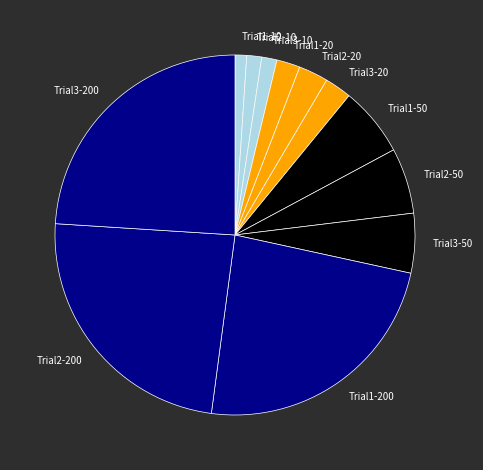

Combined, do Trial2-10 and Trial2-200 account for over 50%?

No